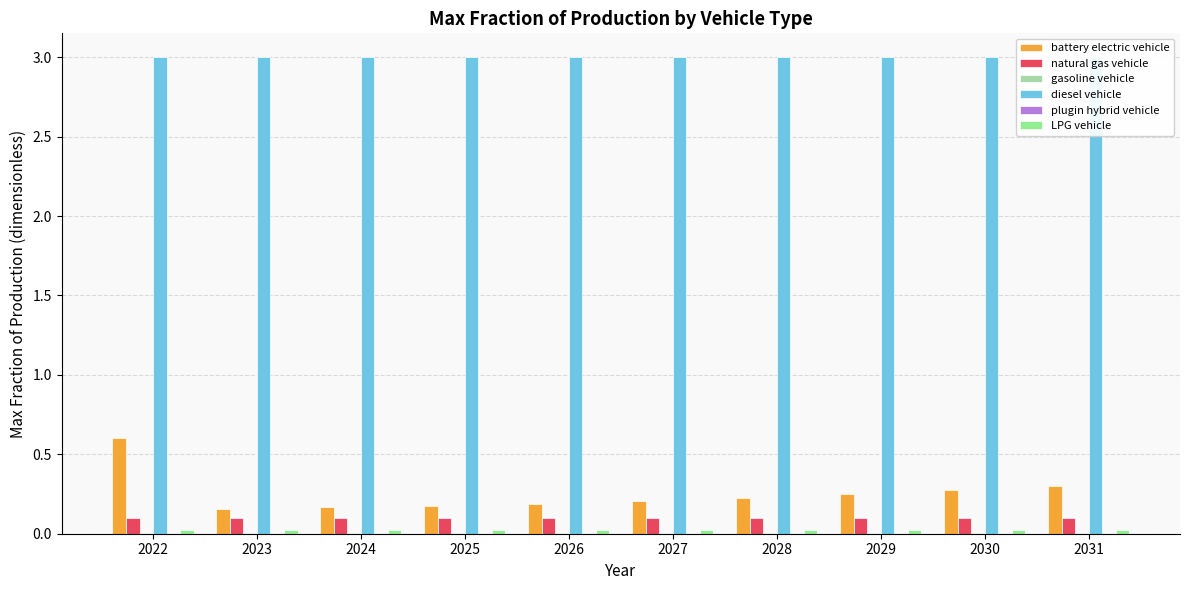

Rank the categories by gasoline vehicle value from lowest to highest.

2022, 2023, 2024, 2025, 2026, 2027, 2028, 2029, 2030, 2031